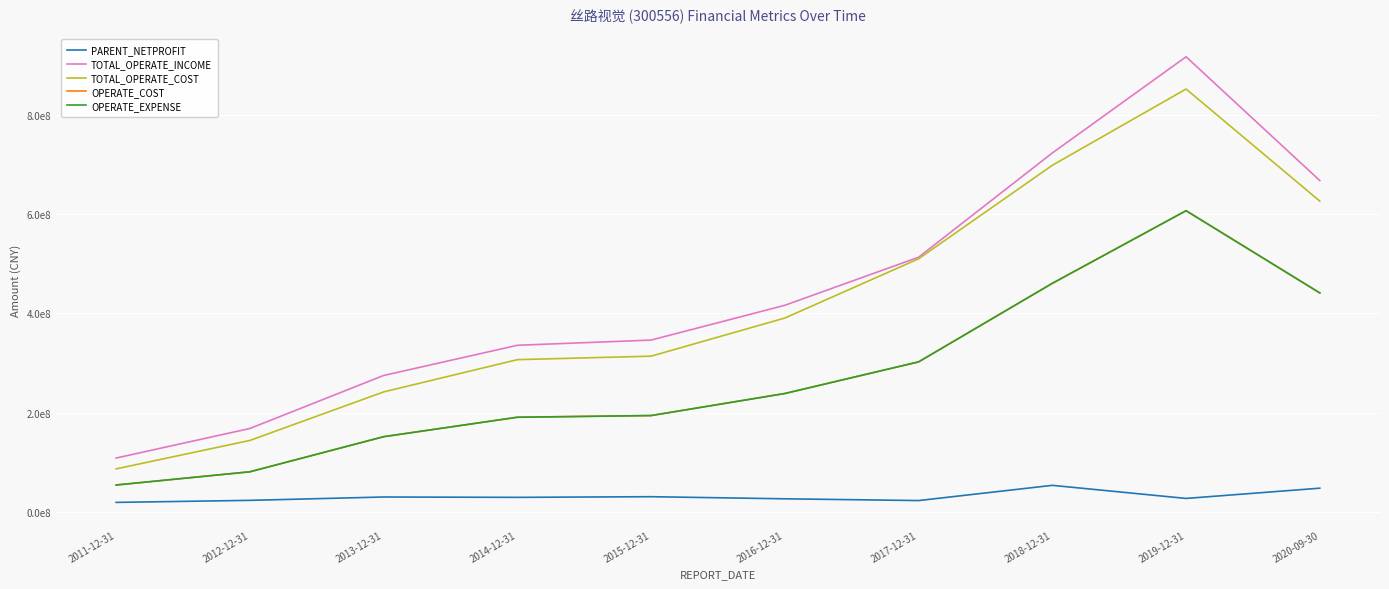

How many data points in OPERATE_EXPENSE are less than 238951152?

5